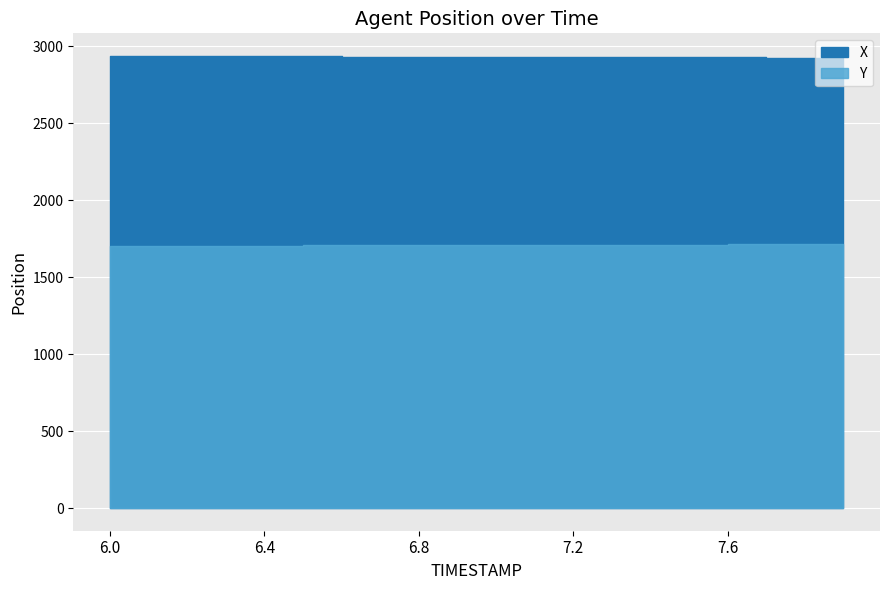

The value of Y at 7.8 is 1714.0. True or false?

True